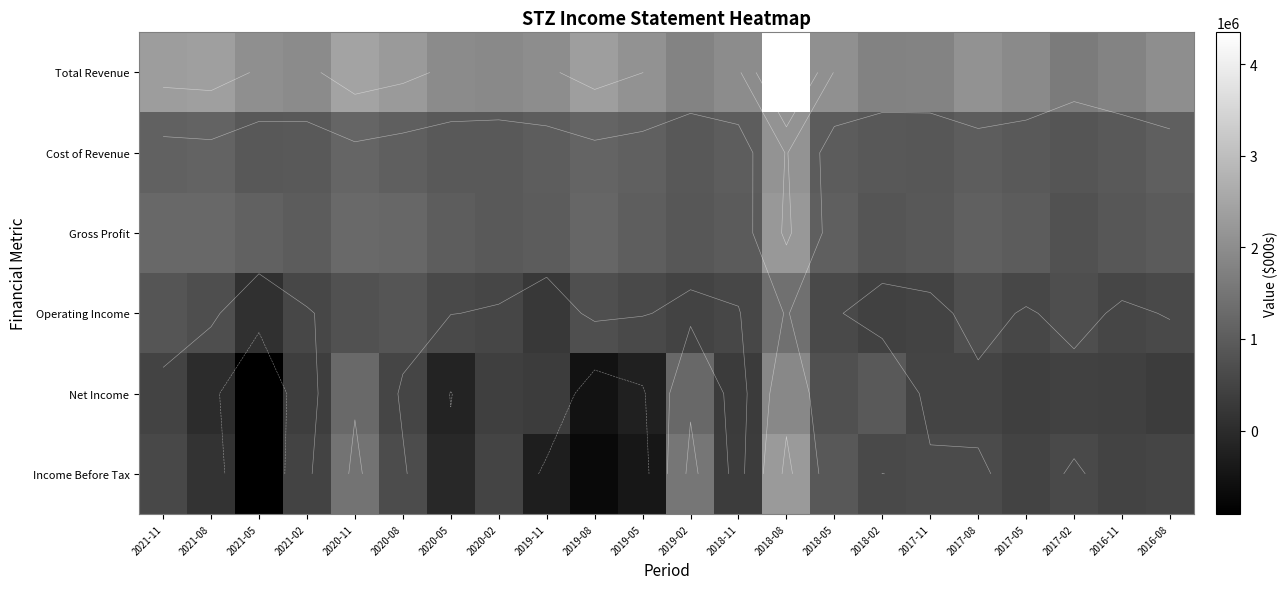

Rank the categories by Operating Income value from highest to lowest.

2018-08, 2021-11, 2020-08, 2020-11, 2019-08, 2017-08, 2021-08, 2017-02, 2018-05, 2019-05, 2016-08, 2020-05, 2021-02, 2018-11, 2017-05, 2020-02, 2016-11, 2017-11, 2019-02, 2018-02, 2019-11, 2021-05